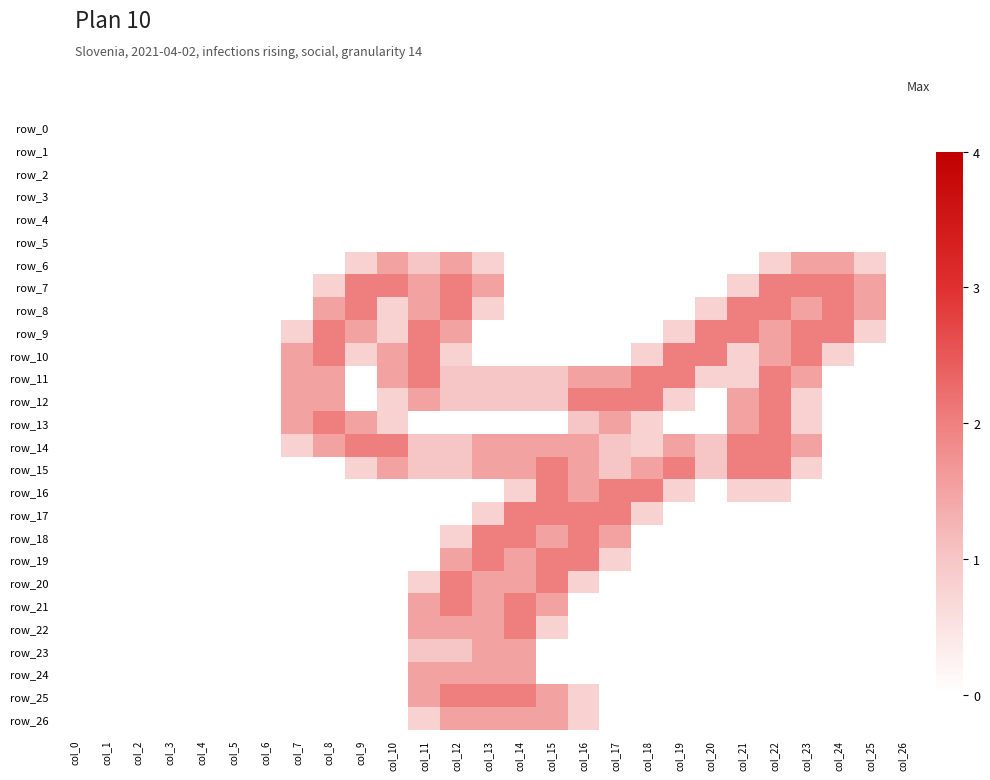

Reading right to left, what are all the values shown in this chart?

row_0: col_26=0.0	col_25=0.0	col_24=0.0	col_23=0.0	col_22=0.0	col_21=0.0	col_20=0.0	col_19=0.0	col_18=0.0	col_17=0.0	col_16=0.0	col_15=0.0	col_14=0.0	col_13=0.0	col_12=0.0	col_11=0.0	col_10=0.0	col_9=0.0	col_8=0.0	col_7=0.0	col_6=0.0	col_5=0.0	col_4=0.0	col_3=0.0	col_2=0.0	col_1=0.0	col_0=0.0
row_1: col_26=0.0	col_25=0.0	col_24=0.0	col_23=0.0	col_22=0.0	col_21=0.0	col_20=0.0	col_19=0.0	col_18=0.0	col_17=0.0	col_16=0.0	col_15=0.0	col_14=0.0	col_13=0.0	col_12=0.0	col_11=0.0	col_10=0.0	col_9=0.0	col_8=0.0	col_7=0.0	col_6=0.0	col_5=0.0	col_4=0.0	col_3=0.0	col_2=0.0	col_1=0.0	col_0=0.0
row_2: col_26=0.0	col_25=0.0	col_24=0.0	col_23=0.0	col_22=0.0	col_21=0.0	col_20=0.0	col_19=0.0	col_18=0.0	col_17=0.0	col_16=0.0	col_15=0.0	col_14=0.0	col_13=0.0	col_12=0.0	col_11=0.0	col_10=0.0	col_9=0.0	col_8=0.0	col_7=0.0	col_6=0.0	col_5=0.0	col_4=0.0	col_3=0.0	col_2=0.0	col_1=0.0	col_0=0.0
row_3: col_26=0.0	col_25=0.0	col_24=0.0	col_23=0.0	col_22=0.0	col_21=0.0	col_20=0.0	col_19=0.0	col_18=0.0	col_17=0.0	col_16=0.0	col_15=0.0	col_14=0.0	col_13=0.0	col_12=0.0	col_11=0.0	col_10=0.0	col_9=0.0	col_8=0.0	col_7=0.0	col_6=0.0	col_5=0.0	col_4=0.0	col_3=0.0	col_2=0.0	col_1=0.0	col_0=0.0
row_4: col_26=0.0	col_25=0.0	col_24=0.0	col_23=0.0	col_22=0.0	col_21=0.0	col_20=0.0	col_19=0.0	col_18=0.0	col_17=0.0	col_16=0.0	col_15=0.0	col_14=0.0	col_13=0.0	col_12=0.0	col_11=0.0	col_10=0.0	col_9=0.0	col_8=0.0	col_7=0.0	col_6=0.0	col_5=0.0	col_4=0.0	col_3=0.0	col_2=0.0	col_1=0.0	col_0=0.0
row_5: col_26=0.0	col_25=0.0	col_24=0.0	col_23=0.0	col_22=0.0	col_21=0.0	col_20=0.0	col_19=0.0	col_18=0.0	col_17=0.0	col_16=0.0	col_15=0.0	col_14=0.0	col_13=0.0	col_12=0.0	col_11=0.0	col_10=0.0	col_9=0.0	col_8=0.0	col_7=0.0	col_6=0.0	col_5=0.0	col_4=0.0	col_3=0.0	col_2=0.0	col_1=0.0	col_0=0.0
row_6: col_26=0.0	col_25=0.8	col_24=1.5	col_23=1.5	col_22=0.8	col_21=0.0	col_20=0.0	col_19=0.0	col_18=0.0	col_17=0.0	col_16=0.0	col_15=0.0	col_14=0.0	col_13=0.8	col_12=1.5	col_11=1.0	col_10=1.5	col_9=0.8	col_8=0.0	col_7=0.0	col_6=0.0	col_5=0.0	col_4=0.0	col_3=0.0	col_2=0.0	col_1=0.0	col_0=0.0
row_7: col_26=0.0	col_25=1.5	col_24=2.0	col_23=2.0	col_22=2.0	col_21=0.8	col_20=0.0	col_19=0.0	col_18=0.0	col_17=0.0	col_16=0.0	col_15=0.0	col_14=0.0	col_13=1.5	col_12=2.0	col_11=1.5	col_10=2.0	col_9=2.0	col_8=0.8	col_7=0.0	col_6=0.0	col_5=0.0	col_4=0.0	col_3=0.0	col_2=0.0	col_1=0.0	col_0=0.0
row_8: col_26=0.0	col_25=1.5	col_24=2.0	col_23=1.5	col_22=2.0	col_21=2.0	col_20=0.8	col_19=0.0	col_18=0.0	col_17=0.0	col_16=0.0	col_15=0.0	col_14=0.0	col_13=0.8	col_12=2.0	col_11=1.5	col_10=0.8	col_9=2.0	col_8=1.5	col_7=0.0	col_6=0.0	col_5=0.0	col_4=0.0	col_3=0.0	col_2=0.0	col_1=0.0	col_0=0.0
row_9: col_26=0.0	col_25=0.8	col_24=2.0	col_23=2.0	col_22=1.5	col_21=2.0	col_20=2.0	col_19=0.8	col_18=0.0	col_17=0.0	col_16=0.0	col_15=0.0	col_14=0.0	col_13=0.0	col_12=1.5	col_11=2.0	col_10=0.8	col_9=1.5	col_8=2.0	col_7=0.8	col_6=0.0	col_5=0.0	col_4=0.0	col_3=0.0	col_2=0.0	col_1=0.0	col_0=0.0
row_10: col_26=0.0	col_25=0.0	col_24=0.8	col_23=2.0	col_22=1.5	col_21=0.8	col_20=2.0	col_19=2.0	col_18=0.8	col_17=0.0	col_16=0.0	col_15=0.0	col_14=0.0	col_13=0.0	col_12=0.8	col_11=2.0	col_10=1.5	col_9=0.8	col_8=2.0	col_7=1.5	col_6=0.0	col_5=0.0	col_4=0.0	col_3=0.0	col_2=0.0	col_1=0.0	col_0=0.0
row_11: col_26=0.0	col_25=0.0	col_24=0.0	col_23=1.5	col_22=2.0	col_21=0.8	col_20=0.8	col_19=2.0	col_18=2.0	col_17=1.5	col_16=1.5	col_15=1.0	col_14=1.0	col_13=1.0	col_12=1.0	col_11=2.0	col_10=1.5	col_9=0.0	col_8=1.5	col_7=1.5	col_6=0.0	col_5=0.0	col_4=0.0	col_3=0.0	col_2=0.0	col_1=0.0	col_0=0.0
row_12: col_26=0.0	col_25=0.0	col_24=0.0	col_23=0.8	col_22=2.0	col_21=1.5	col_20=0.0	col_19=0.8	col_18=2.0	col_17=2.0	col_16=2.0	col_15=1.0	col_14=1.0	col_13=1.0	col_12=1.0	col_11=1.5	col_10=0.8	col_9=0.0	col_8=1.5	col_7=1.5	col_6=0.0	col_5=0.0	col_4=0.0	col_3=0.0	col_2=0.0	col_1=0.0	col_0=0.0
row_13: col_26=0.0	col_25=0.0	col_24=0.0	col_23=0.8	col_22=2.0	col_21=1.5	col_20=0.0	col_19=0.0	col_18=0.8	col_17=1.5	col_16=1.0	col_15=0.0	col_14=0.0	col_13=0.0	col_12=0.0	col_11=0.0	col_10=0.8	col_9=1.5	col_8=2.0	col_7=1.5	col_6=0.0	col_5=0.0	col_4=0.0	col_3=0.0	col_2=0.0	col_1=0.0	col_0=0.0
row_14: col_26=0.0	col_25=0.0	col_24=0.0	col_23=1.5	col_22=2.0	col_21=2.0	col_20=1.0	col_19=1.5	col_18=0.8	col_17=1.0	col_16=1.5	col_15=1.5	col_14=1.5	col_13=1.5	col_12=1.0	col_11=1.0	col_10=2.0	col_9=2.0	col_8=1.5	col_7=0.8	col_6=0.0	col_5=0.0	col_4=0.0	col_3=0.0	col_2=0.0	col_1=0.0	col_0=0.0
row_15: col_26=0.0	col_25=0.0	col_24=0.0	col_23=0.8	col_22=2.0	col_21=2.0	col_20=1.0	col_19=2.0	col_18=1.5	col_17=1.0	col_16=1.5	col_15=2.0	col_14=1.5	col_13=1.5	col_12=1.0	col_11=1.0	col_10=1.5	col_9=0.8	col_8=0.0	col_7=0.0	col_6=0.0	col_5=0.0	col_4=0.0	col_3=0.0	col_2=0.0	col_1=0.0	col_0=0.0
row_16: col_26=0.0	col_25=0.0	col_24=0.0	col_23=0.0	col_22=0.8	col_21=0.8	col_20=0.0	col_19=0.8	col_18=2.0	col_17=2.0	col_16=1.5	col_15=2.0	col_14=0.8	col_13=0.0	col_12=0.0	col_11=0.0	col_10=0.0	col_9=0.0	col_8=0.0	col_7=0.0	col_6=0.0	col_5=0.0	col_4=0.0	col_3=0.0	col_2=0.0	col_1=0.0	col_0=0.0
row_17: col_26=0.0	col_25=0.0	col_24=0.0	col_23=0.0	col_22=0.0	col_21=0.0	col_20=0.0	col_19=0.0	col_18=0.8	col_17=2.0	col_16=2.0	col_15=2.0	col_14=2.0	col_13=0.8	col_12=0.0	col_11=0.0	col_10=0.0	col_9=0.0	col_8=0.0	col_7=0.0	col_6=0.0	col_5=0.0	col_4=0.0	col_3=0.0	col_2=0.0	col_1=0.0	col_0=0.0
row_18: col_26=0.0	col_25=0.0	col_24=0.0	col_23=0.0	col_22=0.0	col_21=0.0	col_20=0.0	col_19=0.0	col_18=0.0	col_17=1.5	col_16=2.0	col_15=1.5	col_14=2.0	col_13=2.0	col_12=0.8	col_11=0.0	col_10=0.0	col_9=0.0	col_8=0.0	col_7=0.0	col_6=0.0	col_5=0.0	col_4=0.0	col_3=0.0	col_2=0.0	col_1=0.0	col_0=0.0
row_19: col_26=0.0	col_25=0.0	col_24=0.0	col_23=0.0	col_22=0.0	col_21=0.0	col_20=0.0	col_19=0.0	col_18=0.0	col_17=0.8	col_16=2.0	col_15=2.0	col_14=1.5	col_13=2.0	col_12=1.5	col_11=0.0	col_10=0.0	col_9=0.0	col_8=0.0	col_7=0.0	col_6=0.0	col_5=0.0	col_4=0.0	col_3=0.0	col_2=0.0	col_1=0.0	col_0=0.0
row_20: col_26=0.0	col_25=0.0	col_24=0.0	col_23=0.0	col_22=0.0	col_21=0.0	col_20=0.0	col_19=0.0	col_18=0.0	col_17=0.0	col_16=0.8	col_15=2.0	col_14=1.5	col_13=1.5	col_12=2.0	col_11=0.8	col_10=0.0	col_9=0.0	col_8=0.0	col_7=0.0	col_6=0.0	col_5=0.0	col_4=0.0	col_3=0.0	col_2=0.0	col_1=0.0	col_0=0.0
row_21: col_26=0.0	col_25=0.0	col_24=0.0	col_23=0.0	col_22=0.0	col_21=0.0	col_20=0.0	col_19=0.0	col_18=0.0	col_17=0.0	col_16=0.0	col_15=1.5	col_14=2.0	col_13=1.5	col_12=2.0	col_11=1.5	col_10=0.0	col_9=0.0	col_8=0.0	col_7=0.0	col_6=0.0	col_5=0.0	col_4=0.0	col_3=0.0	col_2=0.0	col_1=0.0	col_0=0.0
row_22: col_26=0.0	col_25=0.0	col_24=0.0	col_23=0.0	col_22=0.0	col_21=0.0	col_20=0.0	col_19=0.0	col_18=0.0	col_17=0.0	col_16=0.0	col_15=0.8	col_14=2.0	col_13=1.5	col_12=1.5	col_11=1.5	col_10=0.0	col_9=0.0	col_8=0.0	col_7=0.0	col_6=0.0	col_5=0.0	col_4=0.0	col_3=0.0	col_2=0.0	col_1=0.0	col_0=0.0
row_23: col_26=0.0	col_25=0.0	col_24=0.0	col_23=0.0	col_22=0.0	col_21=0.0	col_20=0.0	col_19=0.0	col_18=0.0	col_17=0.0	col_16=0.0	col_15=0.0	col_14=1.5	col_13=1.5	col_12=1.0	col_11=1.0	col_10=0.0	col_9=0.0	col_8=0.0	col_7=0.0	col_6=0.0	col_5=0.0	col_4=0.0	col_3=0.0	col_2=0.0	col_1=0.0	col_0=0.0
row_24: col_26=0.0	col_25=0.0	col_24=0.0	col_23=0.0	col_22=0.0	col_21=0.0	col_20=0.0	col_19=0.0	col_18=0.0	col_17=0.0	col_16=0.0	col_15=0.0	col_14=1.5	col_13=1.5	col_12=1.5	col_11=1.5	col_10=0.0	col_9=0.0	col_8=0.0	col_7=0.0	col_6=0.0	col_5=0.0	col_4=0.0	col_3=0.0	col_2=0.0	col_1=0.0	col_0=0.0
row_25: col_26=0.0	col_25=0.0	col_24=0.0	col_23=0.0	col_22=0.0	col_21=0.0	col_20=0.0	col_19=0.0	col_18=0.0	col_17=0.0	col_16=0.8	col_15=1.5	col_14=2.0	col_13=2.0	col_12=2.0	col_11=1.5	col_10=0.0	col_9=0.0	col_8=0.0	col_7=0.0	col_6=0.0	col_5=0.0	col_4=0.0	col_3=0.0	col_2=0.0	col_1=0.0	col_0=0.0
row_26: col_26=0.0	col_25=0.0	col_24=0.0	col_23=0.0	col_22=0.0	col_21=0.0	col_20=0.0	col_19=0.0	col_18=0.0	col_17=0.0	col_16=0.8	col_15=1.5	col_14=1.5	col_13=1.5	col_12=1.5	col_11=0.8	col_10=0.0	col_9=0.0	col_8=0.0	col_7=0.0	col_6=0.0	col_5=0.0	col_4=0.0	col_3=0.0	col_2=0.0	col_1=0.0	col_0=0.0